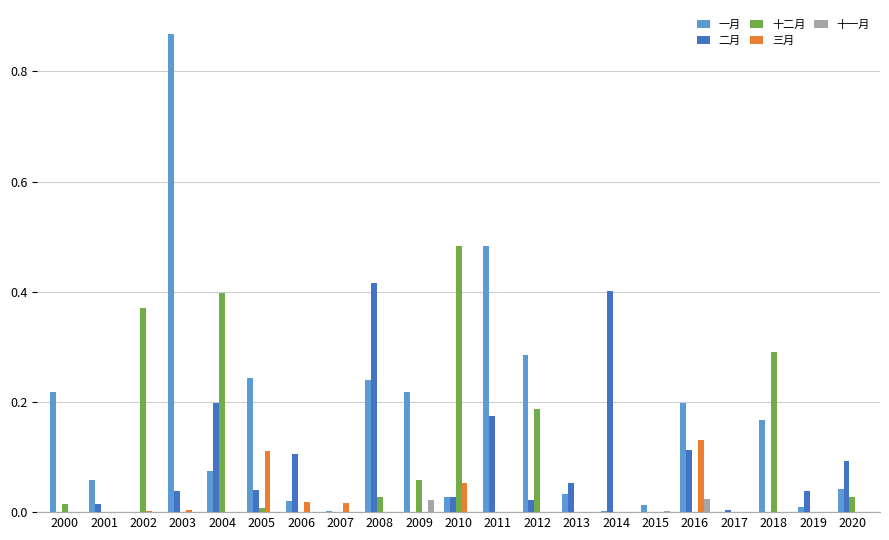

How many groups of bars are there?

21